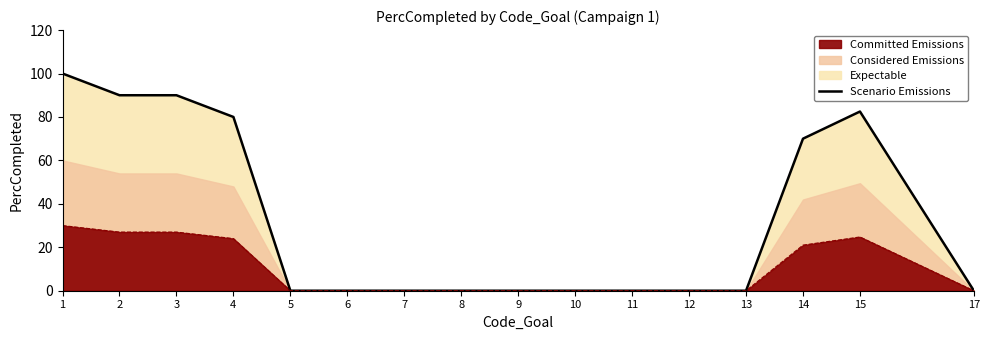

The chart shows a value of 0.0 at 11. True or false?

True